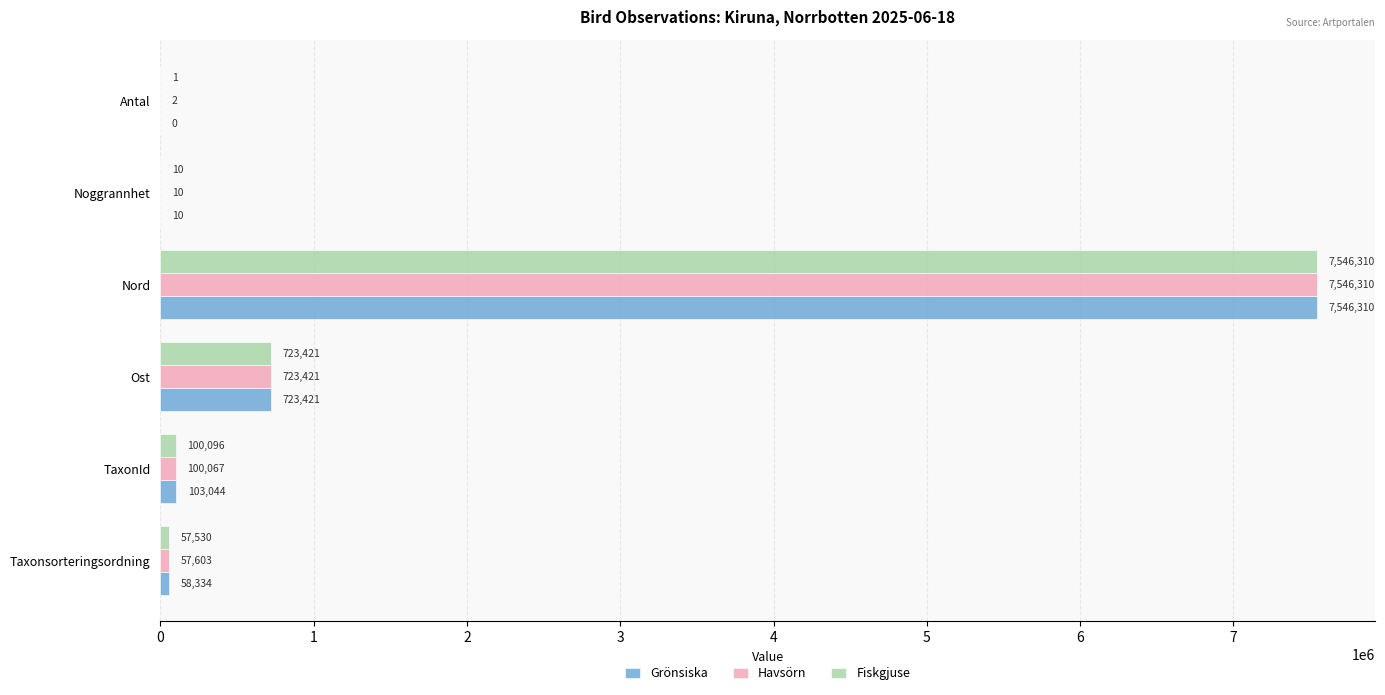

Which series has the largest total across all categories?

Grönsiska